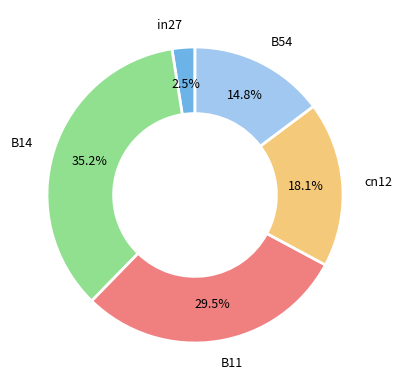

Rank the categories by value from lowest to highest.

in27, B54, cn12, B11, B14